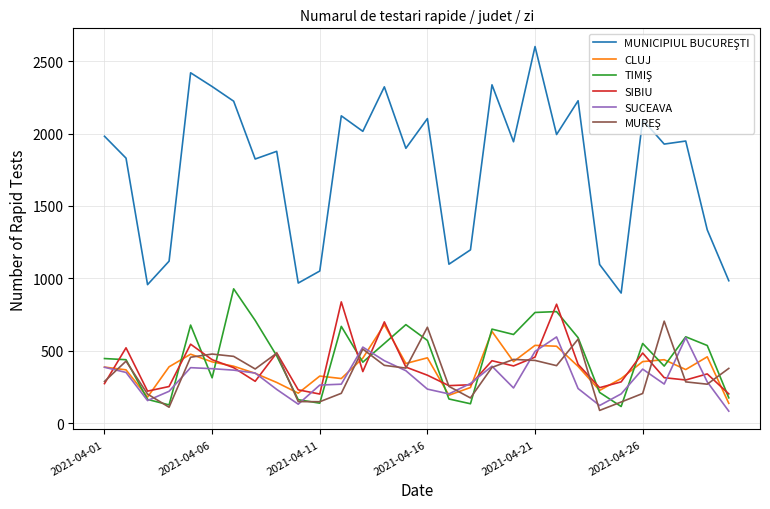

What is the minimum value for CLUJ?

138